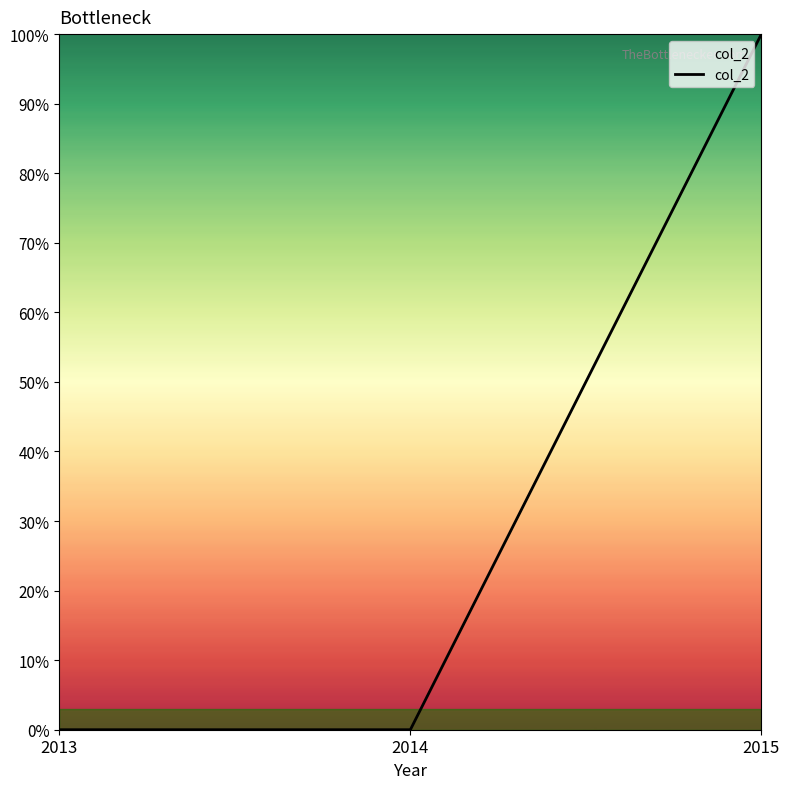

List the labels in order of value, largest first.

2015, 2013, 2014